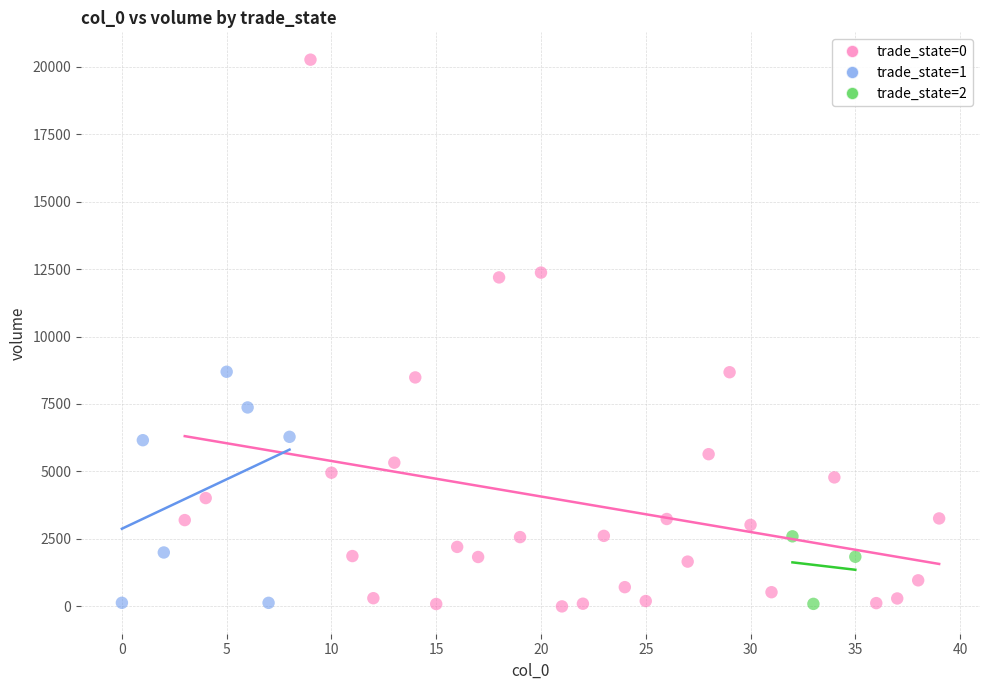

Which series contains the highest Y value?

trade_state=0